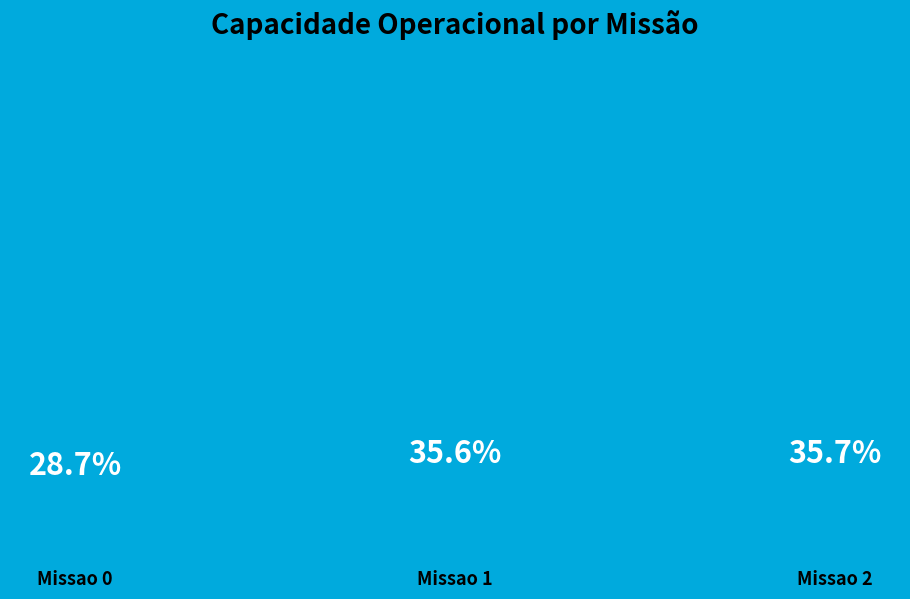

Which category has the smallest portion of the pie?

Missao 0